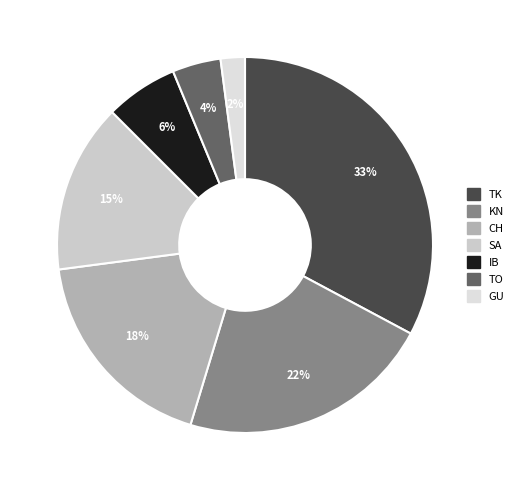

Is it true that CH is 18% of the pie?

True